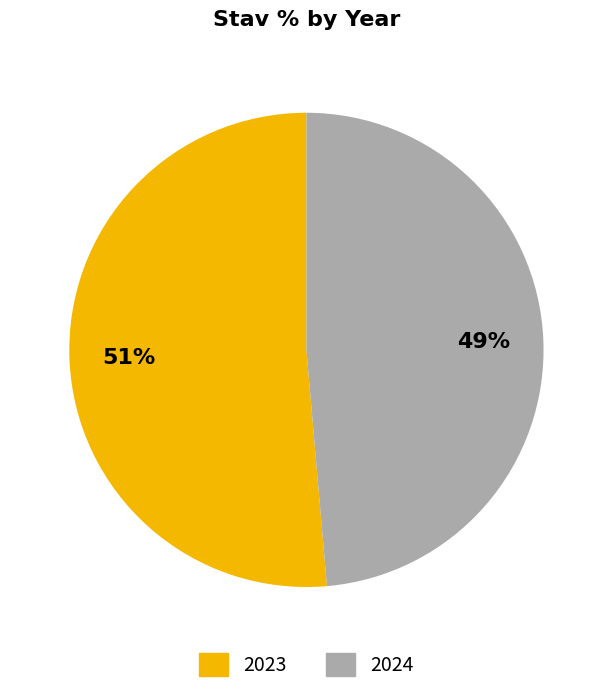

Which category has the biggest portion of the pie?

2023